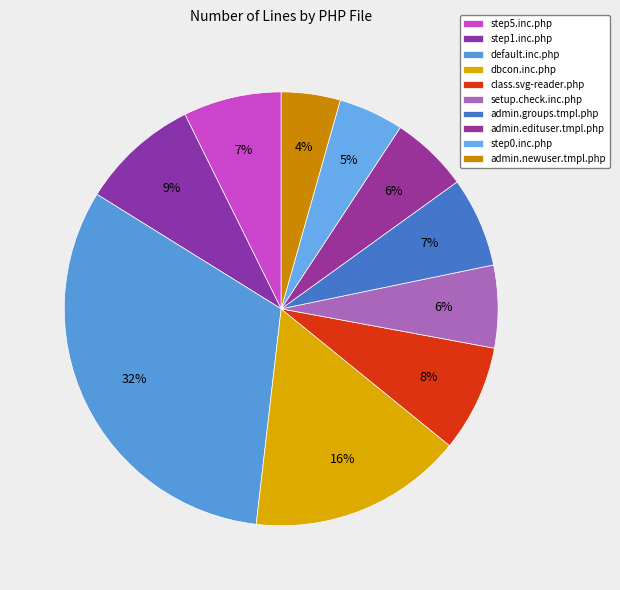

Combined, do setup.check.inc.php and step0.inc.php account for over 50%?

No